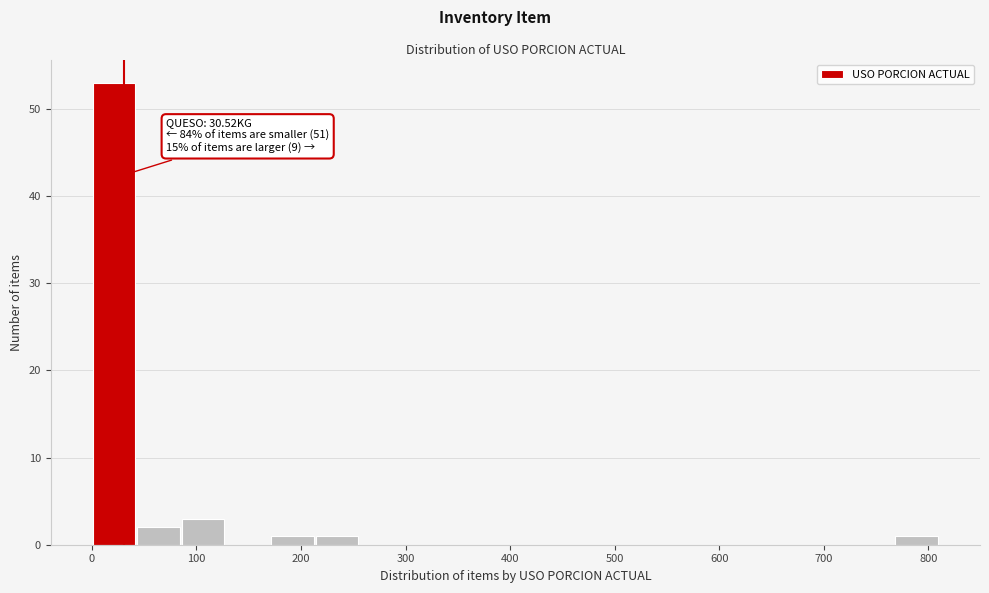

Over which range of the x-axis is the bar tallest?

0 to 40